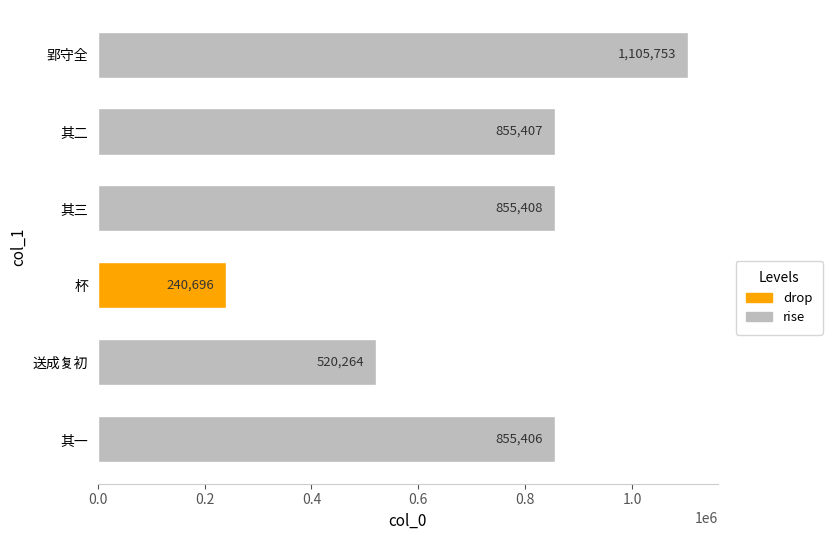

What is the difference between the second highest and second lowest values?

335144